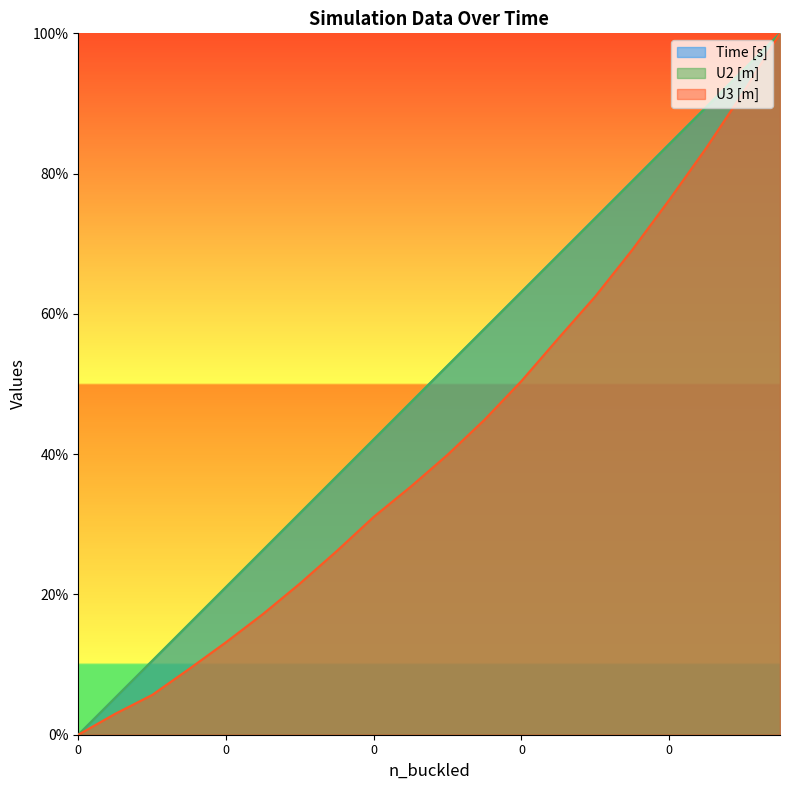

What are all the series names shown in the legend?

Time [s], U2 [m], U3 [m]